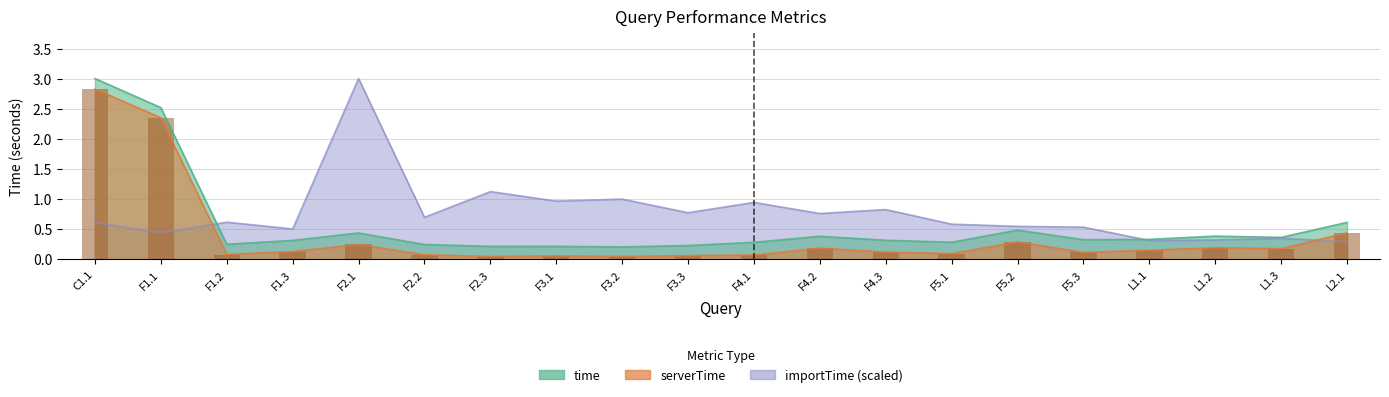

Reading left to right, extract all data points from this chart.

C1.1=2.8	F1.1=2.4	F1.2=0.1	F1.3=0.1	F2.1=0.2	F2.2=0.1	F2.3=0.0	F3.1=0.1	F3.2=0.0	F3.3=0.1	F4.1=0.1	F4.2=0.2	F4.3=0.1	F5.1=0.1	F5.2=0.3	F5.3=0.1	L1.1=0.1	L1.2=0.2	L1.3=0.2	L2.1=0.4